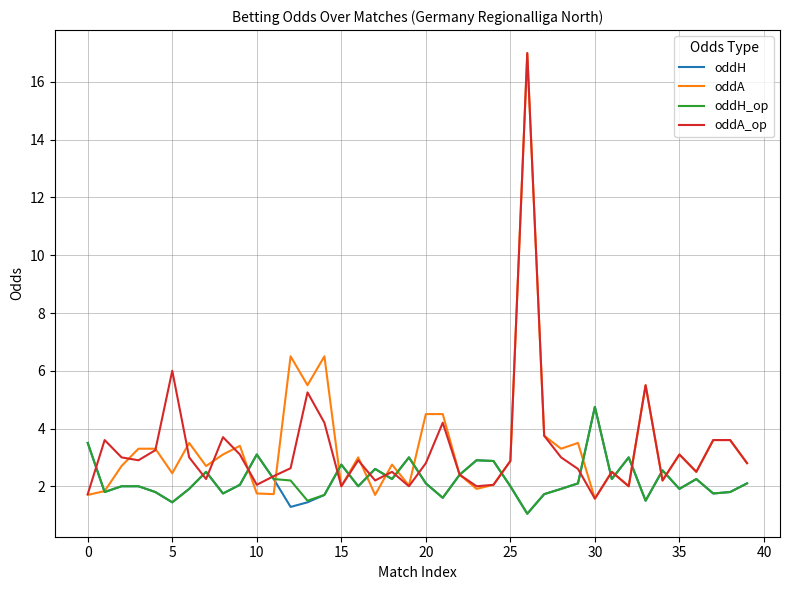

What is the maximum value for oddA_op?

17.0